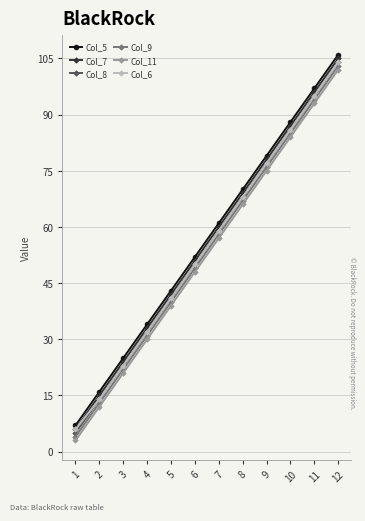

At which label is Col_11 closest to 52?

6